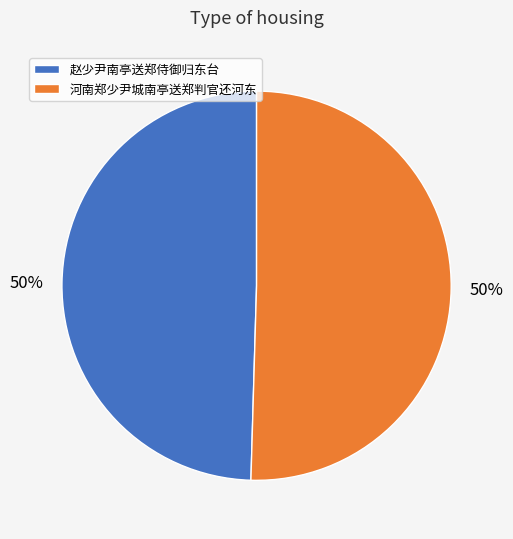

Is the sum of 河南郑少尹城南亭送郑判官还河东 and 赵少尹南亭送郑侍御归东台 greater than half?

Yes